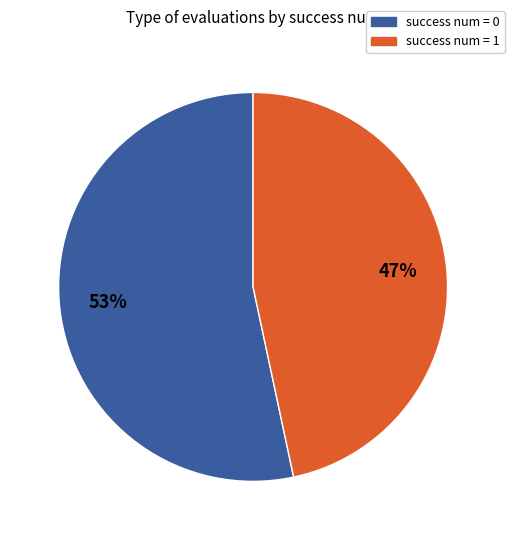

To the nearest percent, what is the combined percentage of success num = 0 and success num = 1?

100%